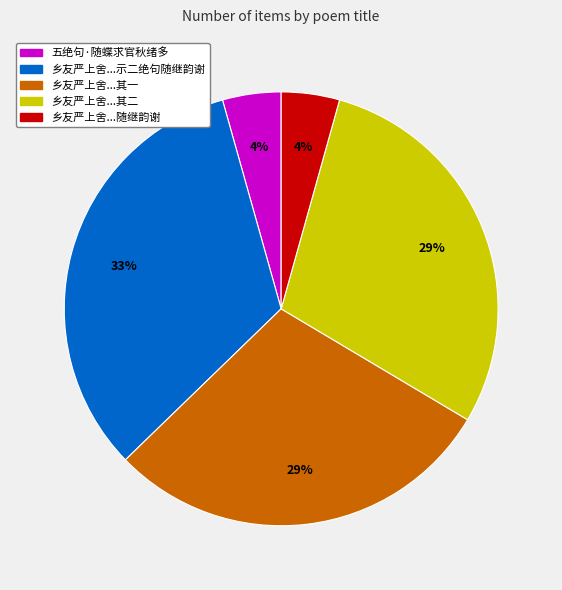

Between 乡友严上舍...其二 and 乡友严上舍...随继韵谢, which is larger?

乡友严上舍...其二